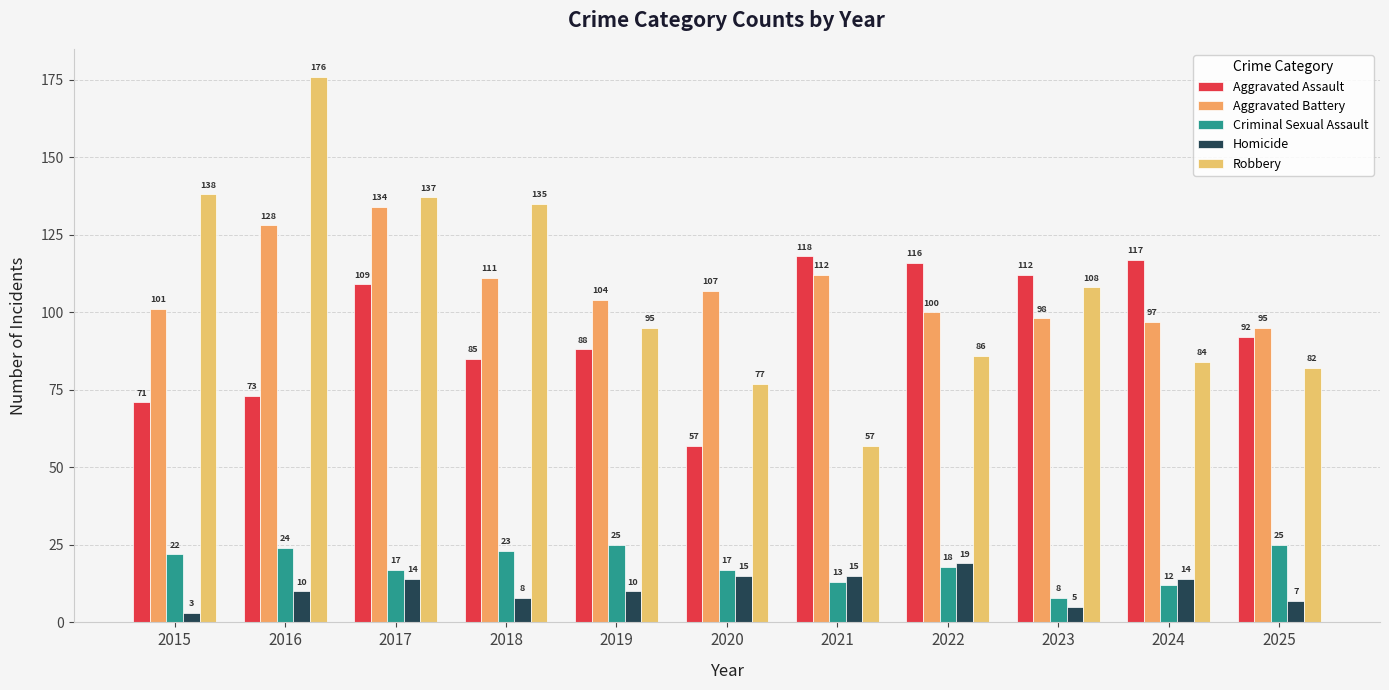

What are all the series names shown in the legend?

Aggravated Assault, Aggravated Battery, Criminal Sexual Assault, Homicide, Robbery